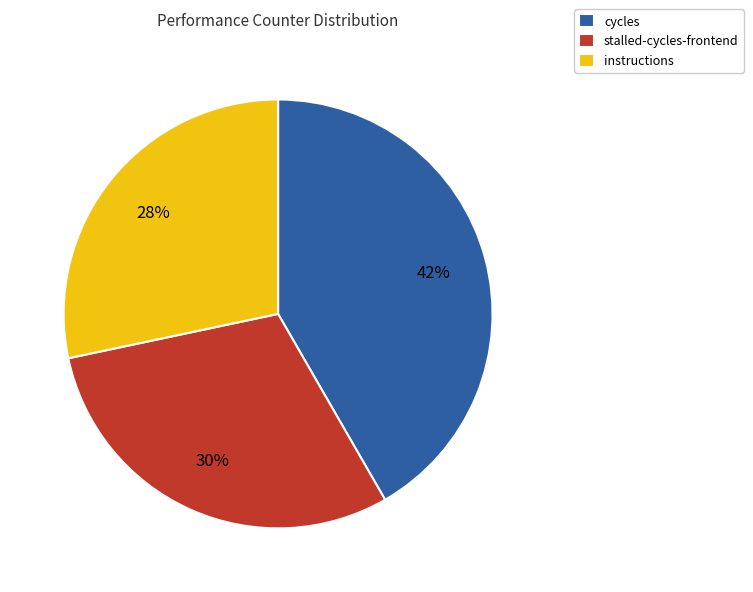

Does any single category account for the majority?

No